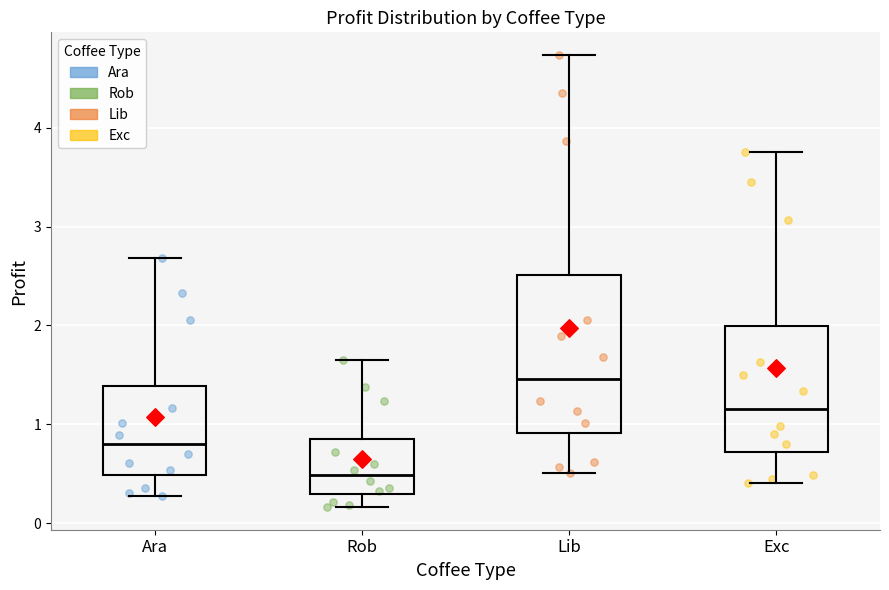

Which box has the highest median line?

Lib